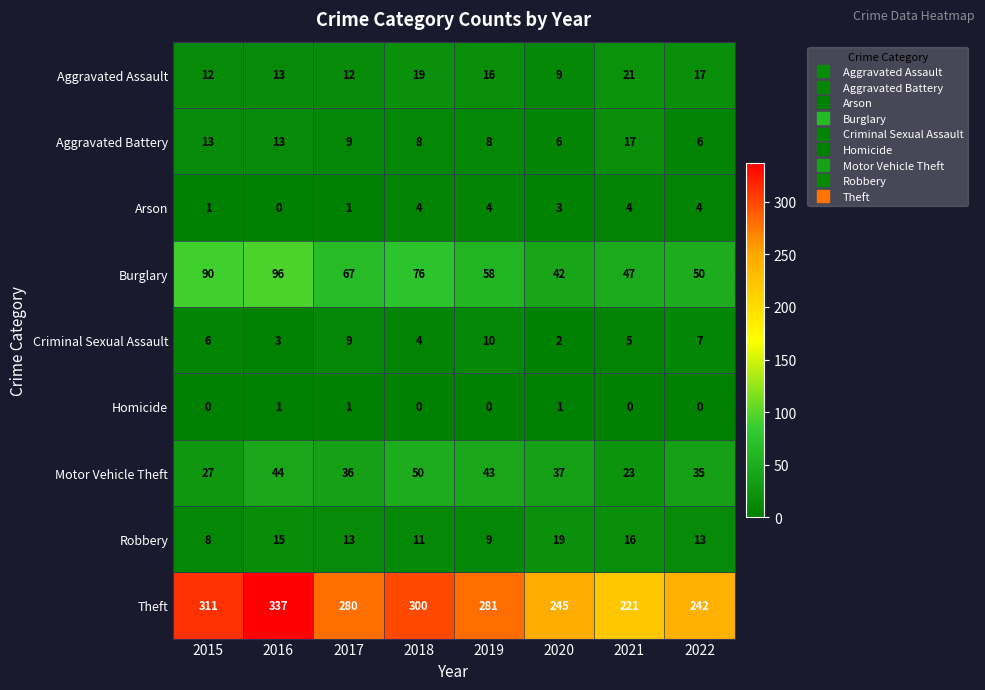

Which series has the largest range (max minus min)?

Theft